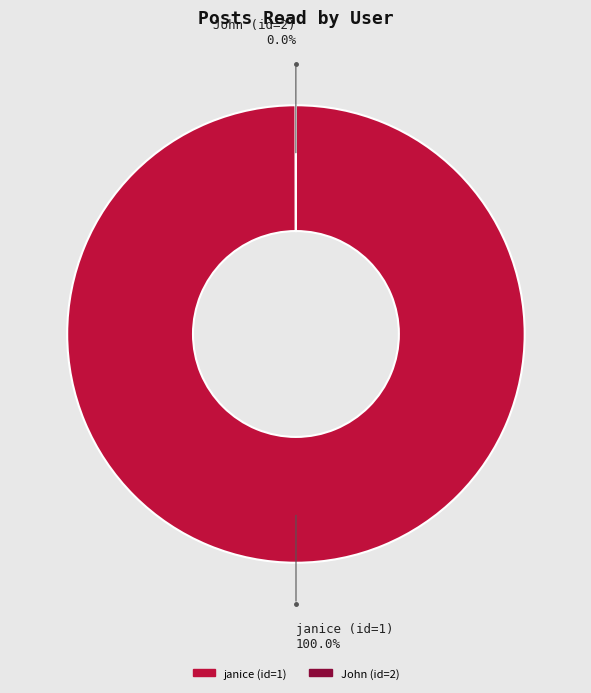

Is the sum of John (id=2) and janice (id=1) greater than half?

Yes